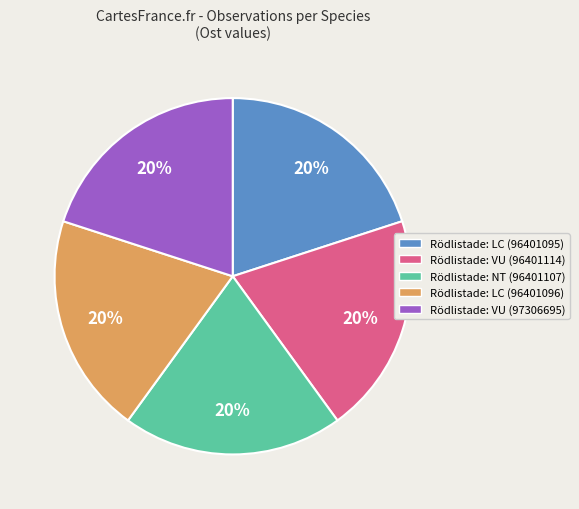

To the nearest percent, what portion does Rödlistade: NT (96401107) represent?

20%